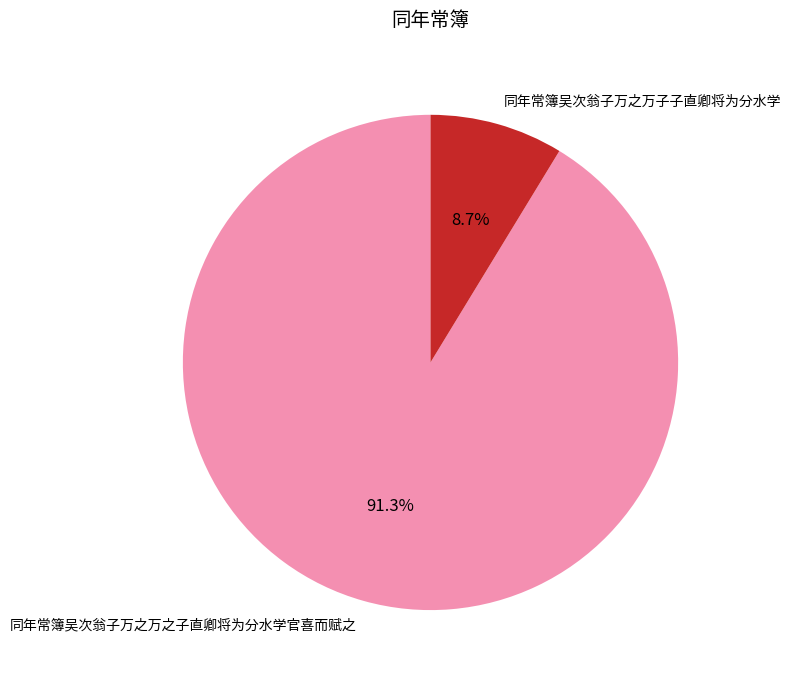

How many slices are in this pie chart?

2